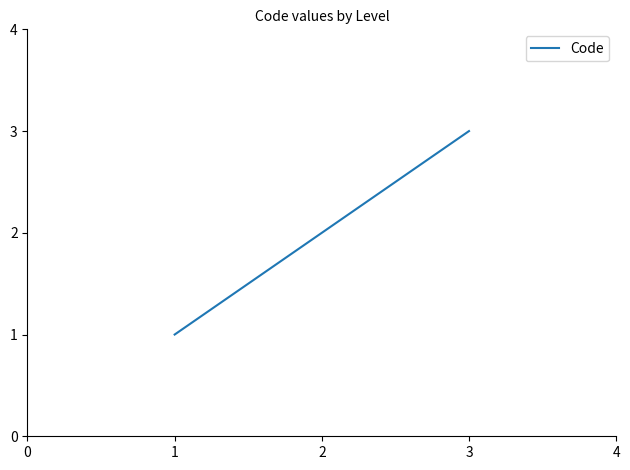

What is the difference between the second highest and minimum values?

1